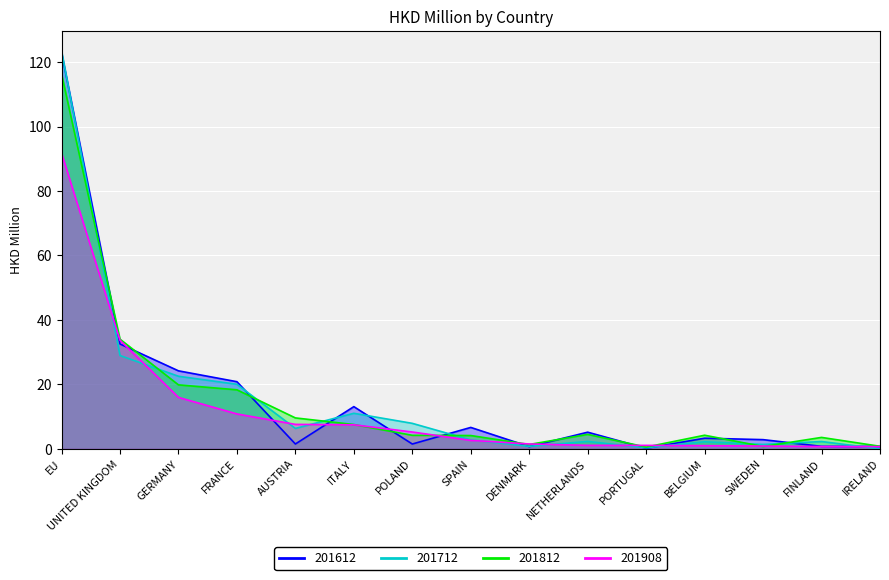

Is the value of 201908 at BELGIUM greater than the value of 201612 at POLAND?

No